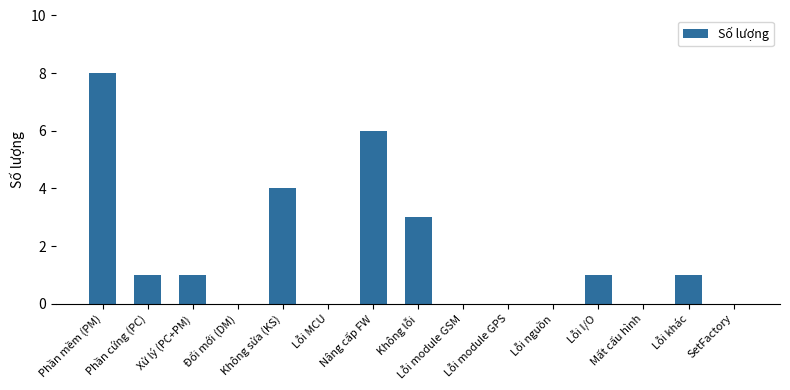

The chart shows a value of 6 at Không sửa (KS). True or false?

False